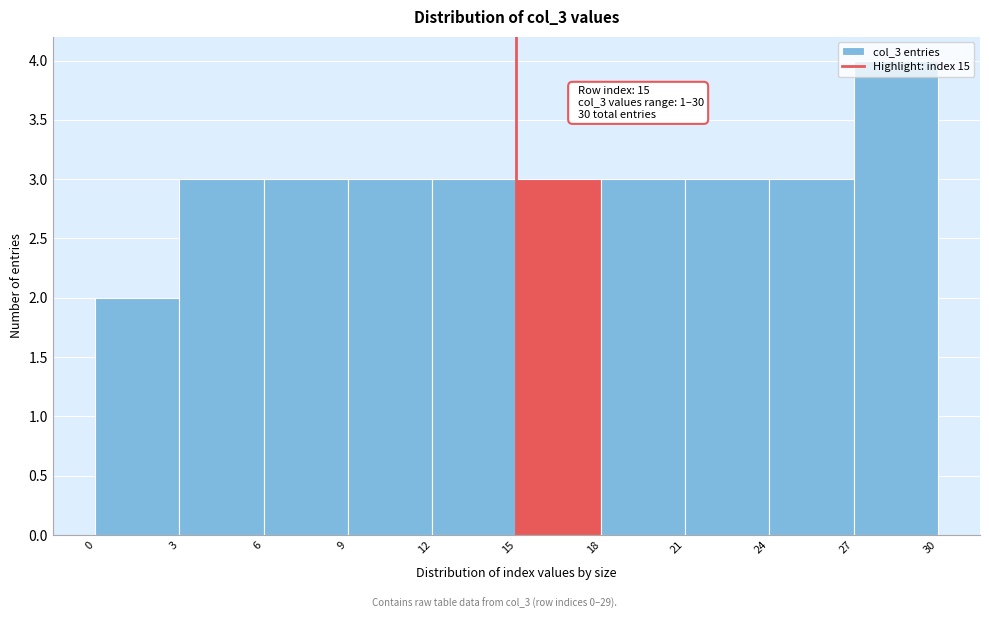

Over which range of the x-axis is the bar tallest?

27 to 30